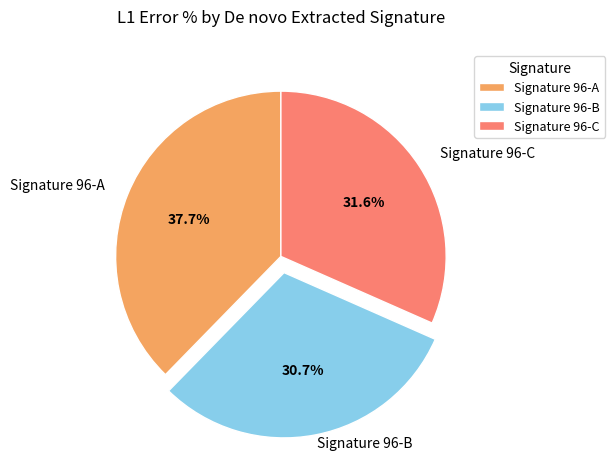

To the nearest percent, what is the combined percentage of Signature 96-A and Signature 96-B?

68%